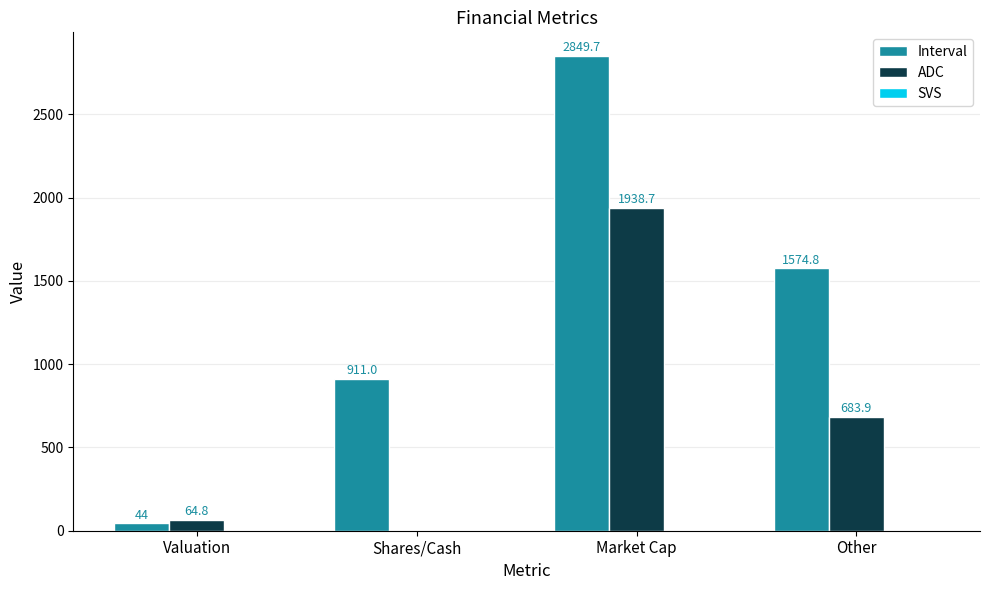

Is it true that ADC equals -1044.2 at Shares/Cash?

False